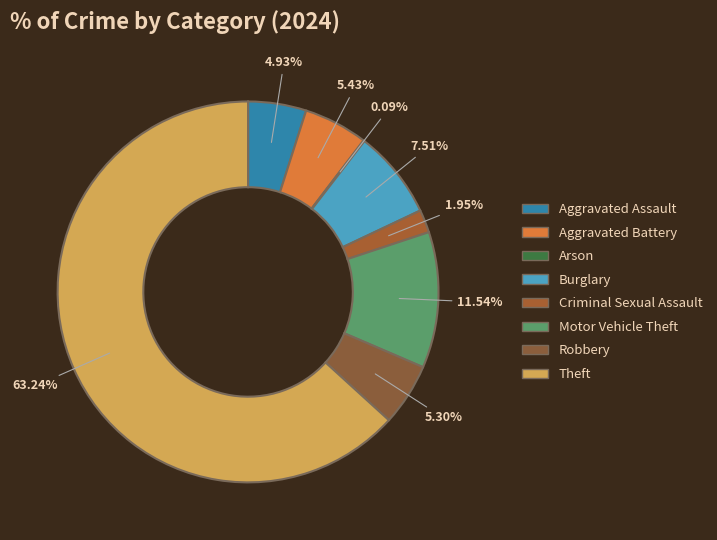

Which category accounts for the majority?

Theft